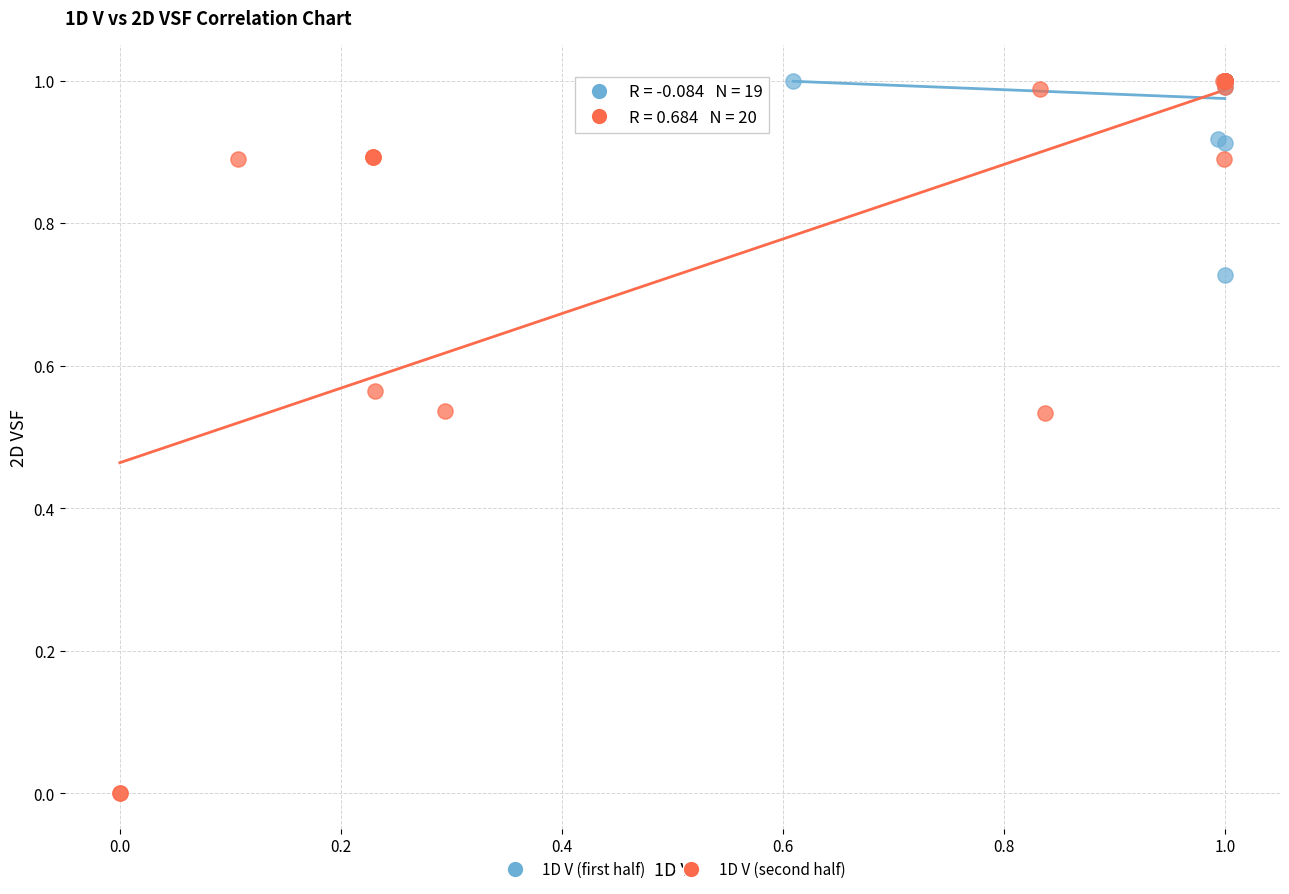

Which series has the largest Y range (max minus min)?

1D V (second half)